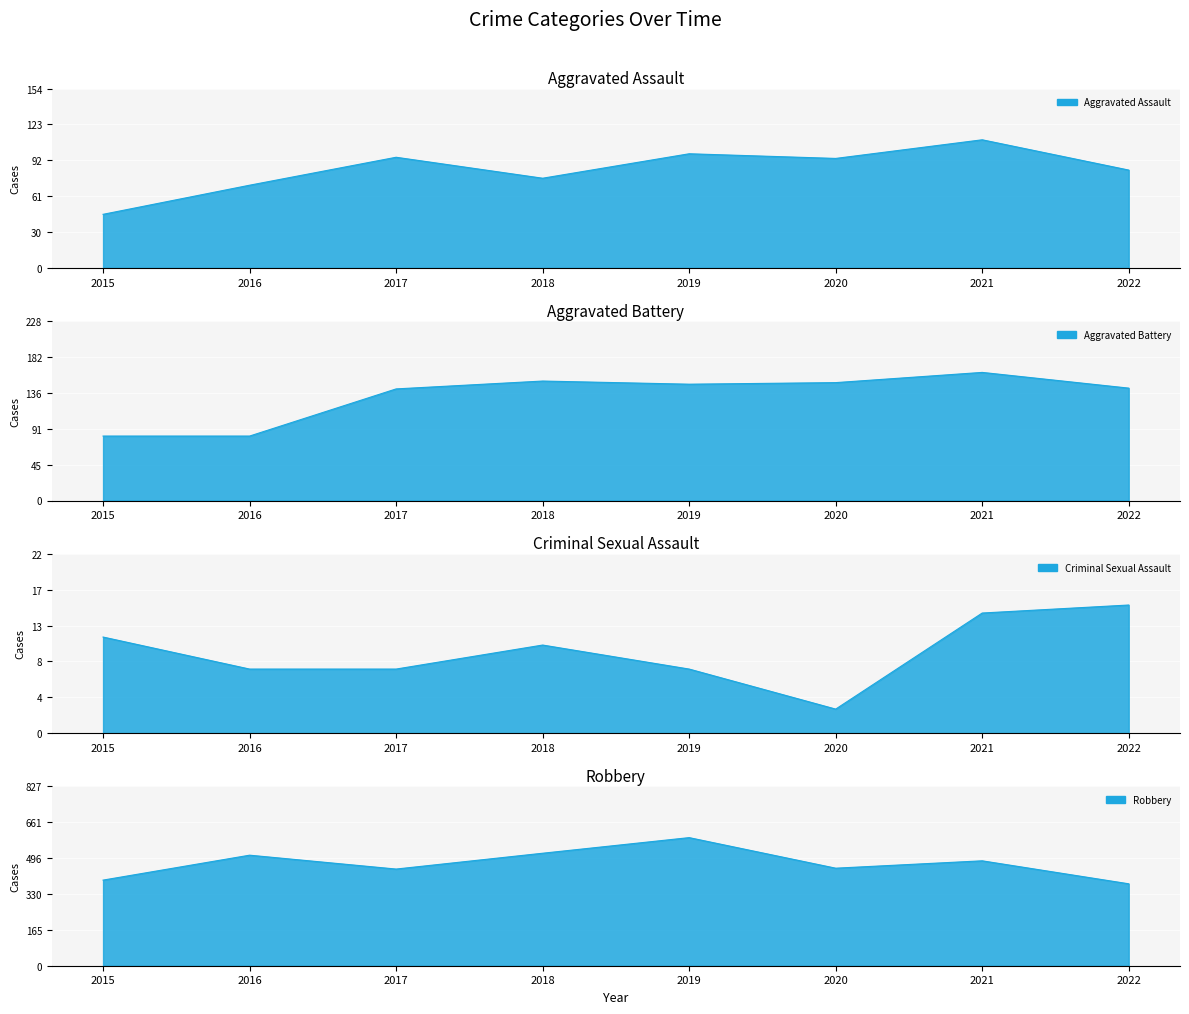

True or false: Robbery and Aggravated Battery cross at least once.

False